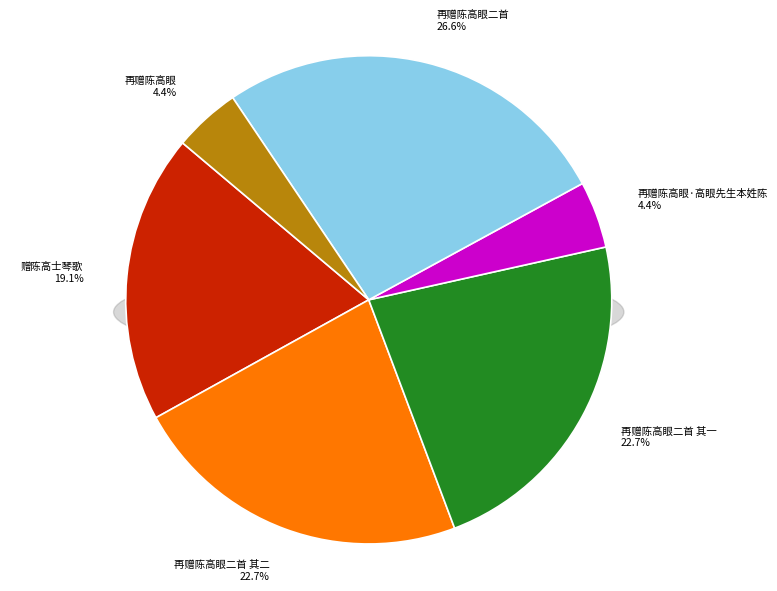

Rank the categories by value from lowest to highest.

再赠陈高眼, 再赠陈高眼·高眼先生本姓陈, 赠陈高士琴歌, 再赠陈高眼二首 其二, 再赠陈高眼二首 其一, 再赠陈高眼二首